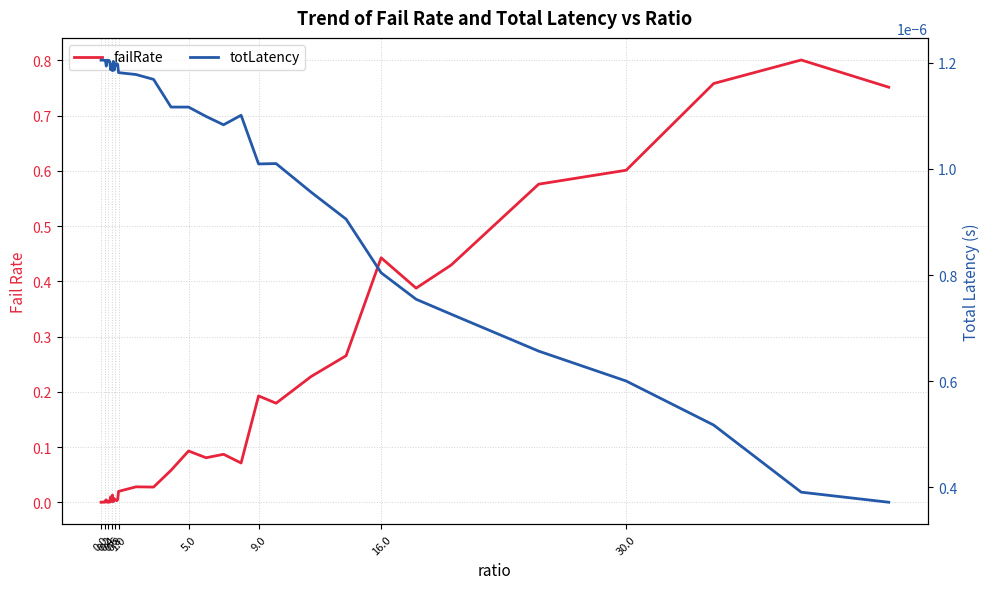

Rank the series by their maximum value, from highest to lowest.

failRate, totLatency